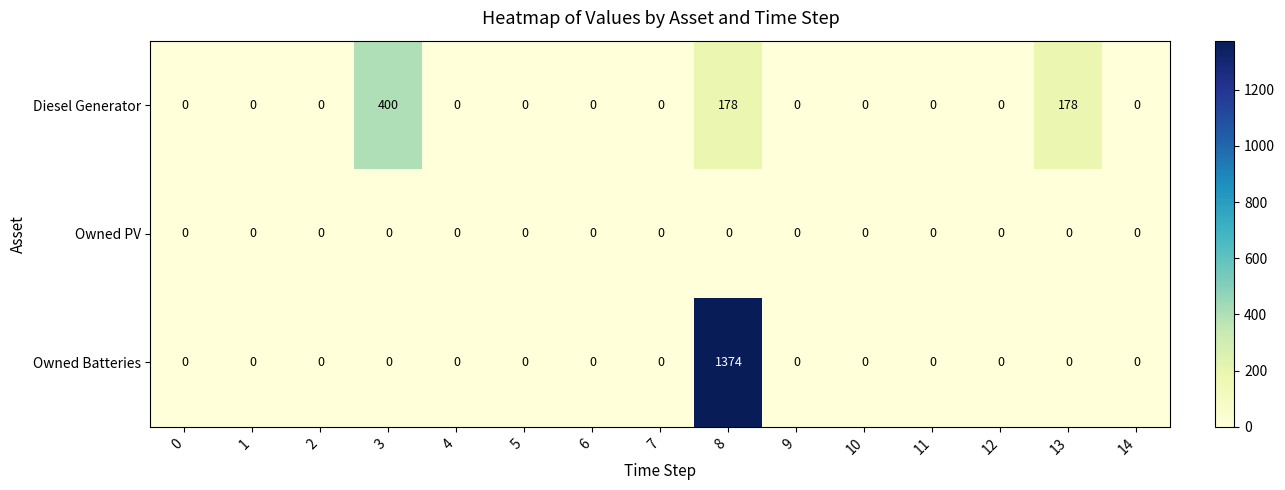

Rank the series by their maximum value, from lowest to highest.

Owned PV, Diesel Generator, Owned Batteries